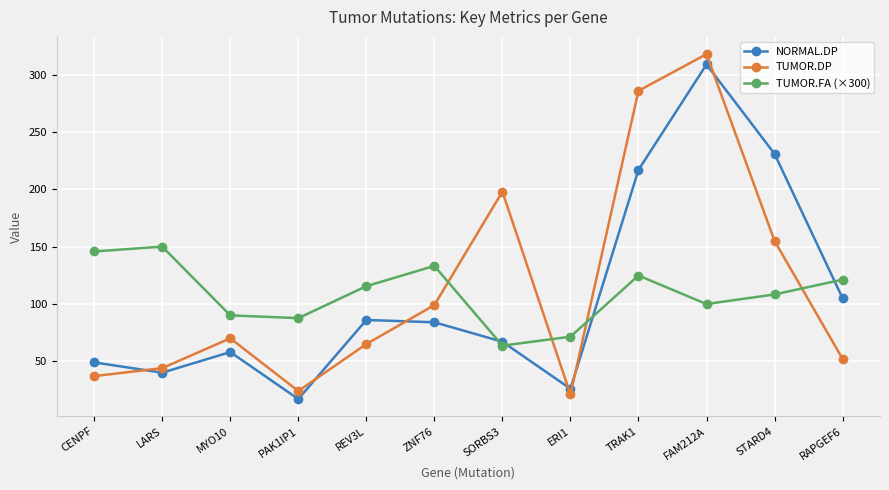

Reading right to left, list all the values displayed in this chart.

NORMAL.DP: RAPGEF6=105.0	STARD4=231.0	FAM212A=309.0	TRAK1=217.0	ERI1=26.0	SORBS3=67.0	ZNF76=84.0	REV3L=86.0	PAK1IP1=17.0	MYO10=58.0	LARS=40.0	CENPF=49.0
TUMOR.DP: RAPGEF6=52.0	STARD4=155.0	FAM212A=318.0	TRAK1=286.0	ERI1=21.0	SORBS3=198.0	ZNF76=99.0	REV3L=65.0	PAK1IP1=24.0	MYO10=70.0	LARS=44.0	CENPF=37.0
TUMOR.FA (×300): RAPGEF6=121.2	STARD4=108.3	FAM212A=99.9	TRAK1=124.8	ERI1=71.4	SORBS3=63.6	ZNF76=133.2	REV3L=115.5	PAK1IP1=87.6	MYO10=90.0	LARS=150.0	CENPF=145.8